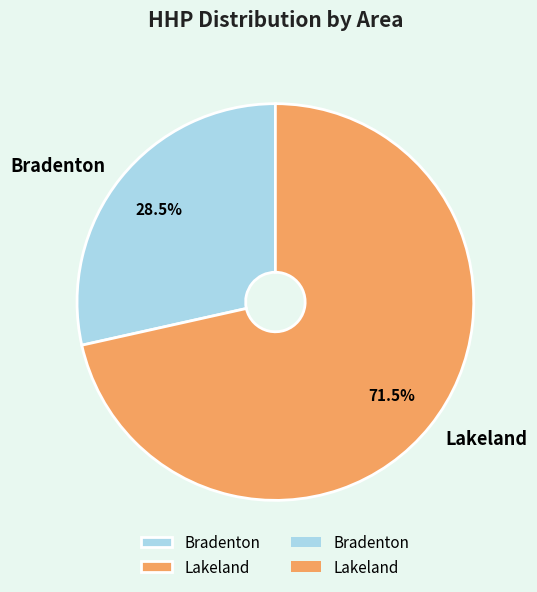

Do Lakeland and Bradenton together represent more than half of the pie?

Yes